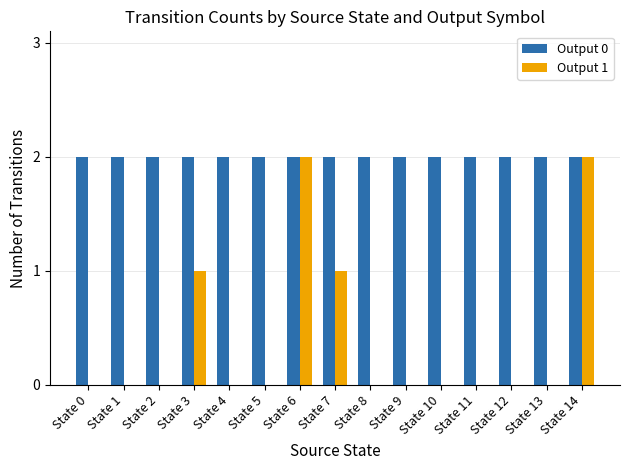

Which series has the largest total across all categories?

Output 0